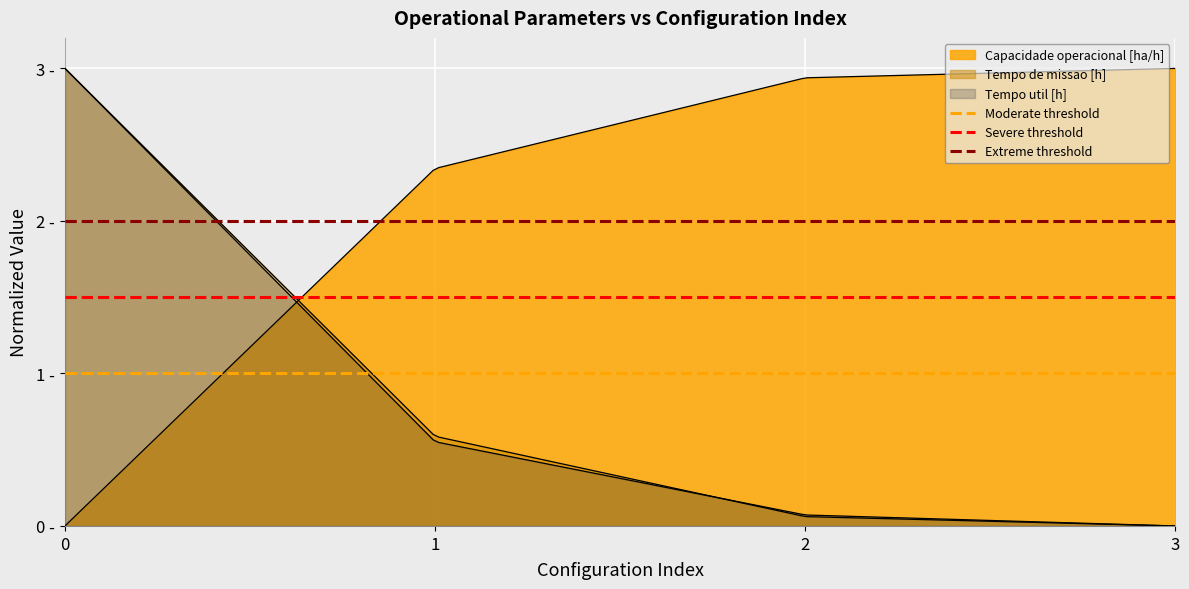

What is the difference between the highest and lowest values at 1?

1.0